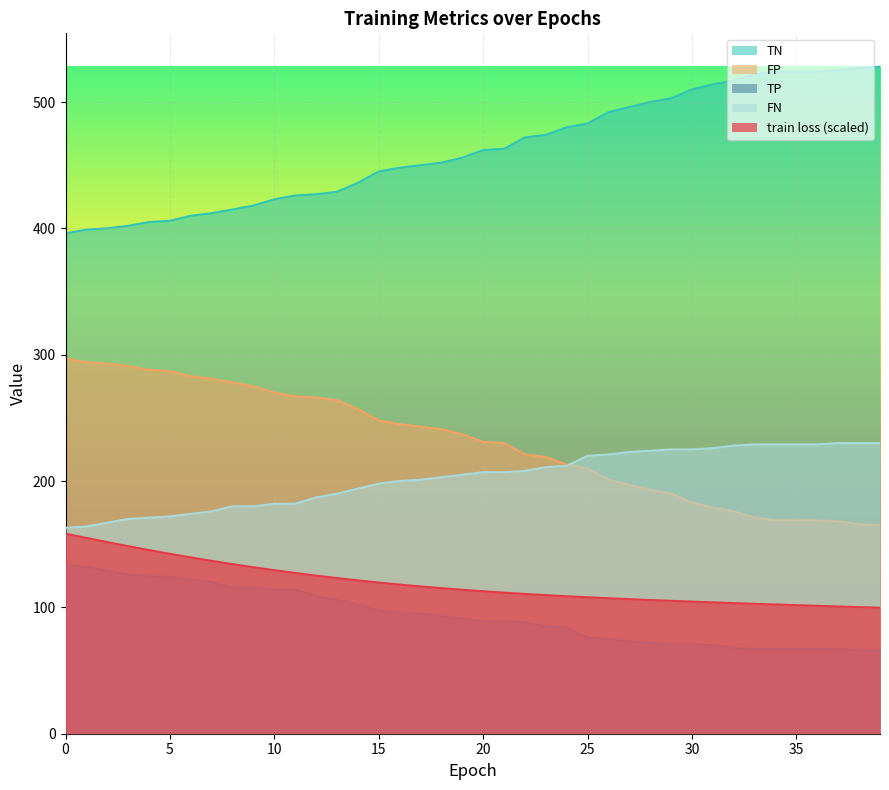

Rank the series by their maximum value, from lowest to highest.

TP, train loss (scaled), FN, FP, TN